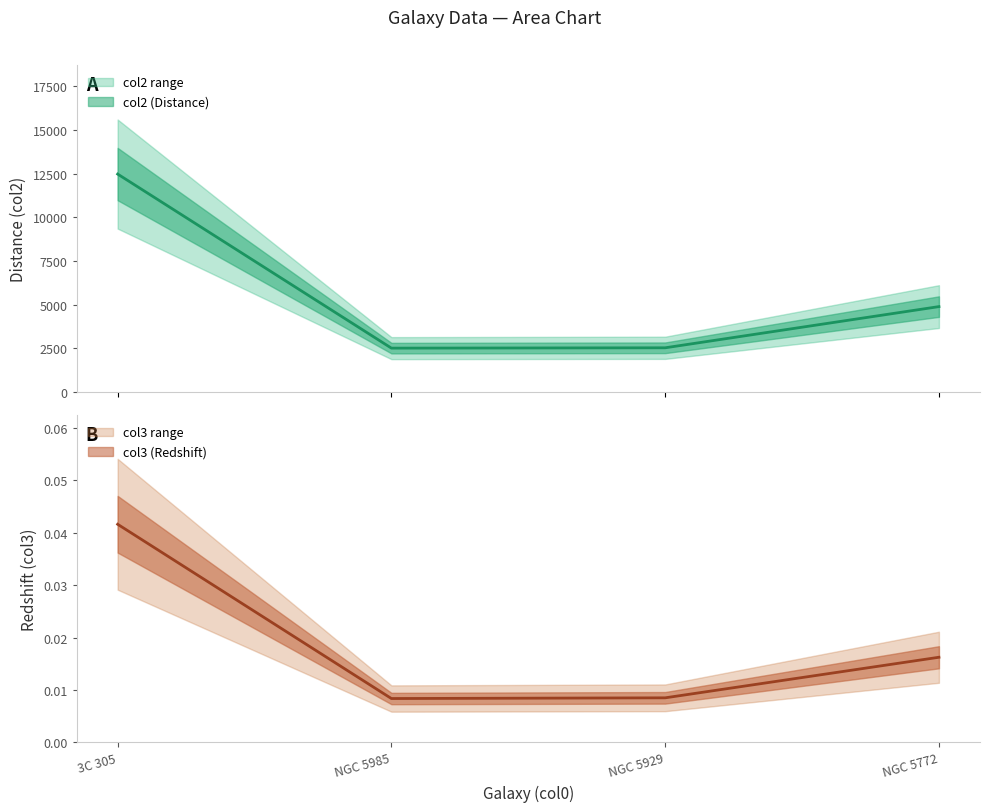

True or false: col3 and col2 intersect in this chart.

False